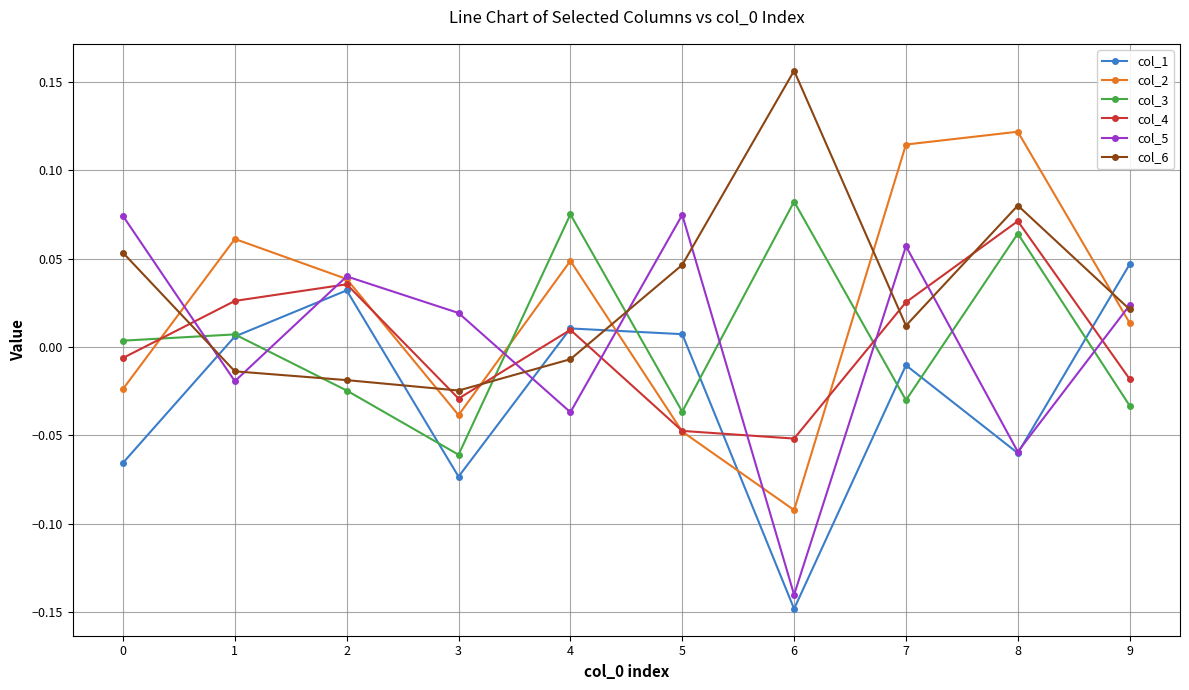

List the series in order of their peak value, lowest first.

col_1, col_4, col_5, col_3, col_2, col_6